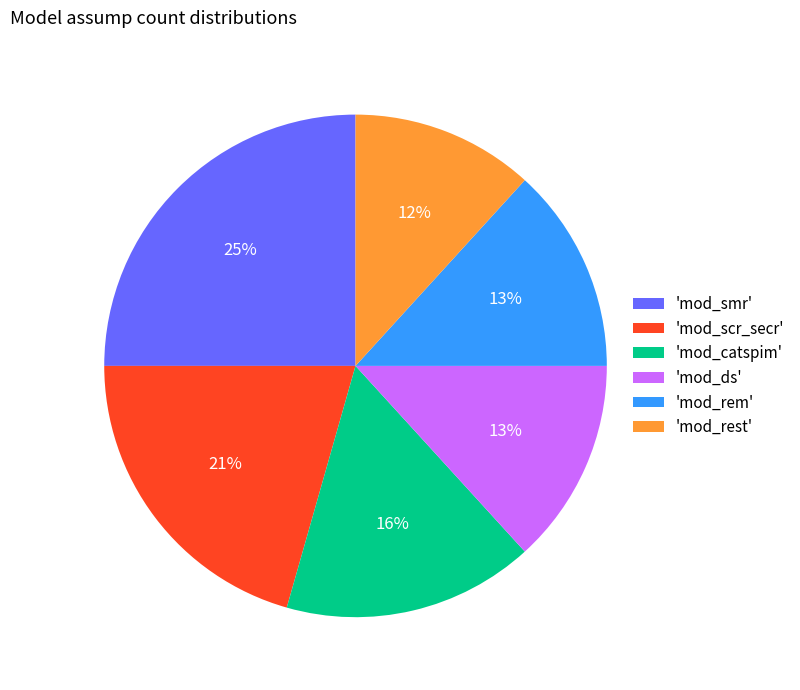

To the nearest percent, what portion does 'mod_ds' represent?

13%